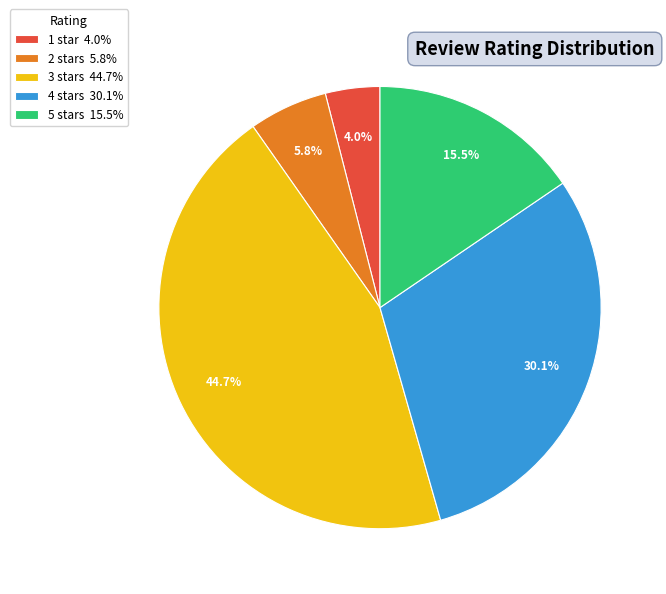

Which slice is the smallest?

1 star